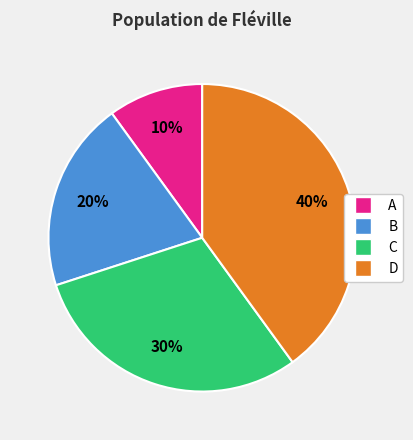

Combined, do B and A account for over 50%?

No